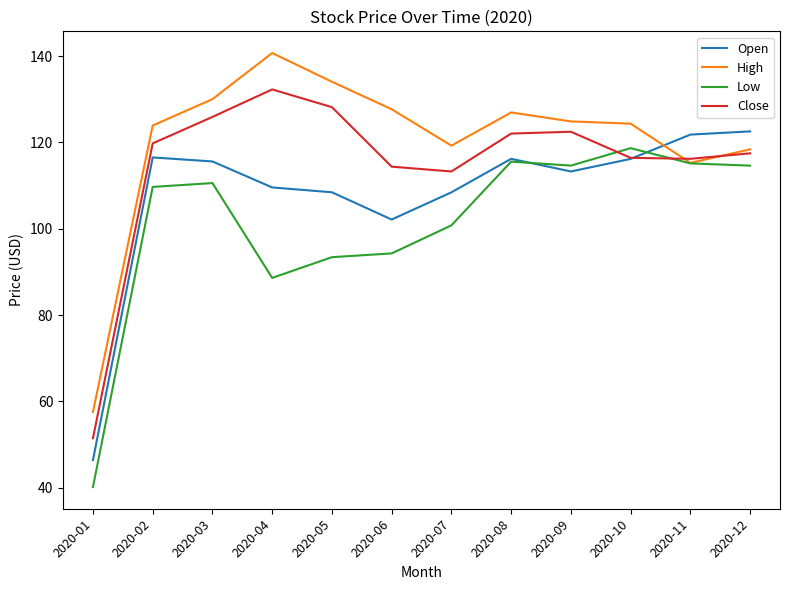

Is the value of High at 2020-06 greater than the value of Close at 2020-11?

Yes